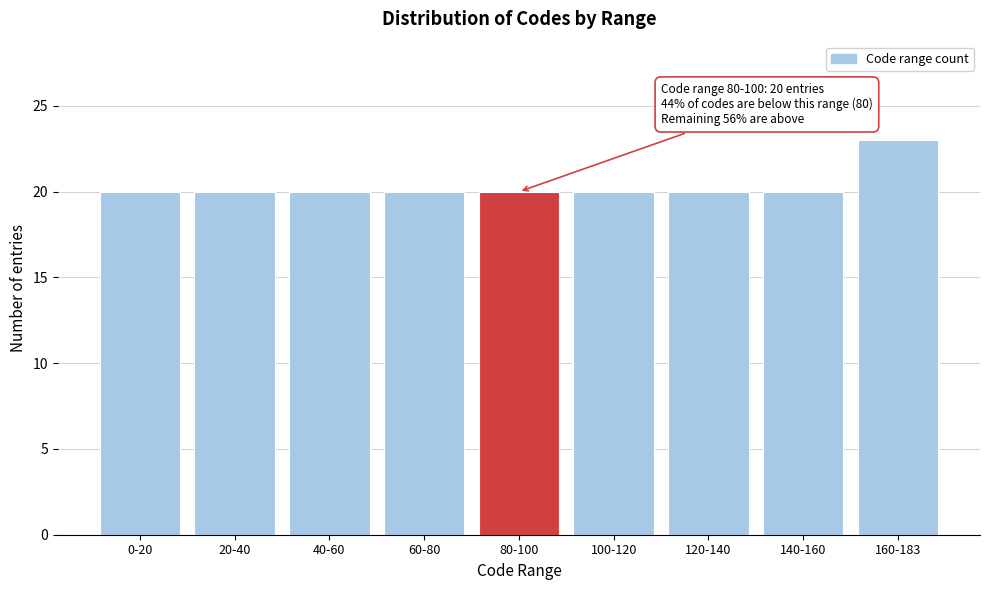

Reading left to right, list all the values displayed in this chart.

20	20	20	20	20	20	20	20	23